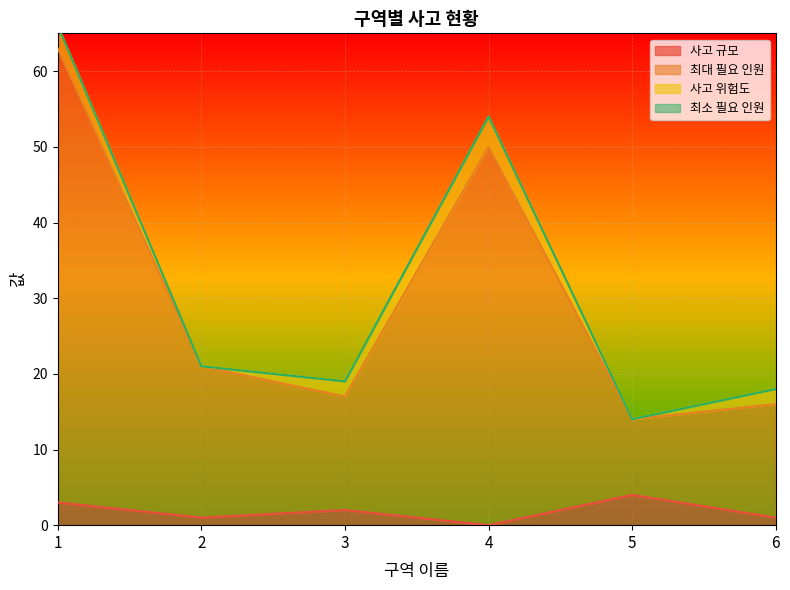

Where is the first local maximum for 최대 필요 인원?

4